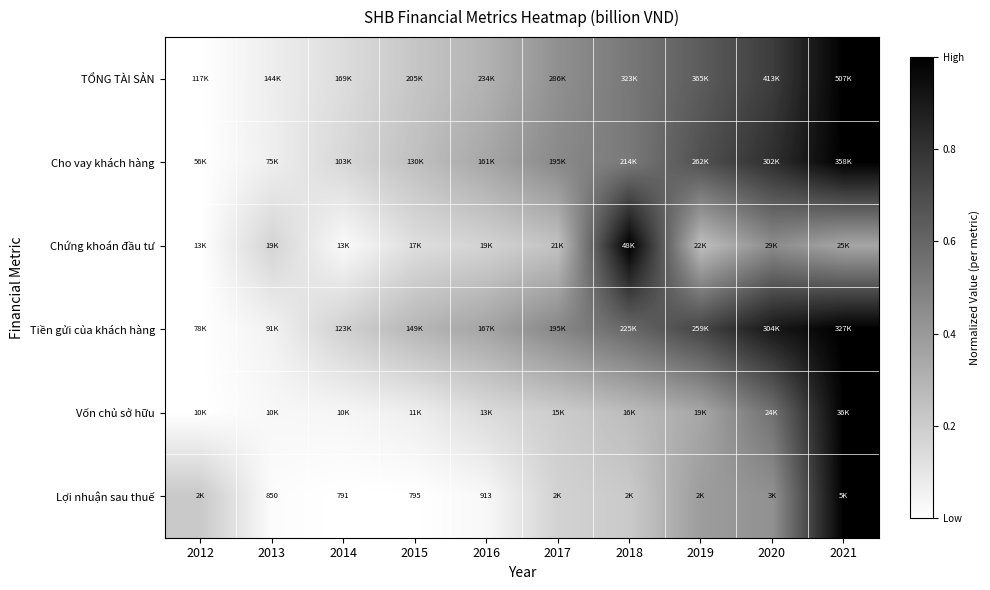

Which category has the highest value across all series?

2021